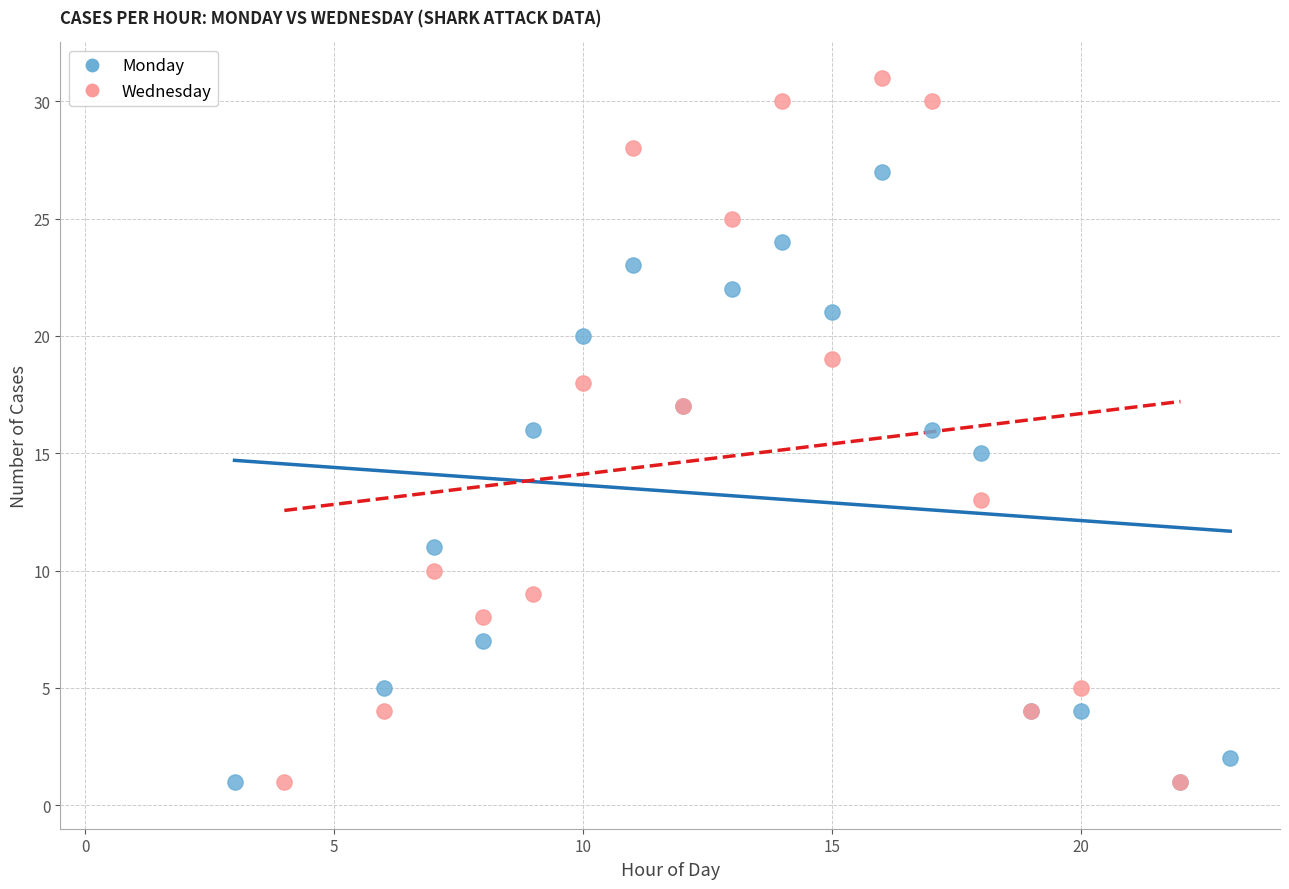

Which series reaches the maximum Y coordinate?

Wednesday